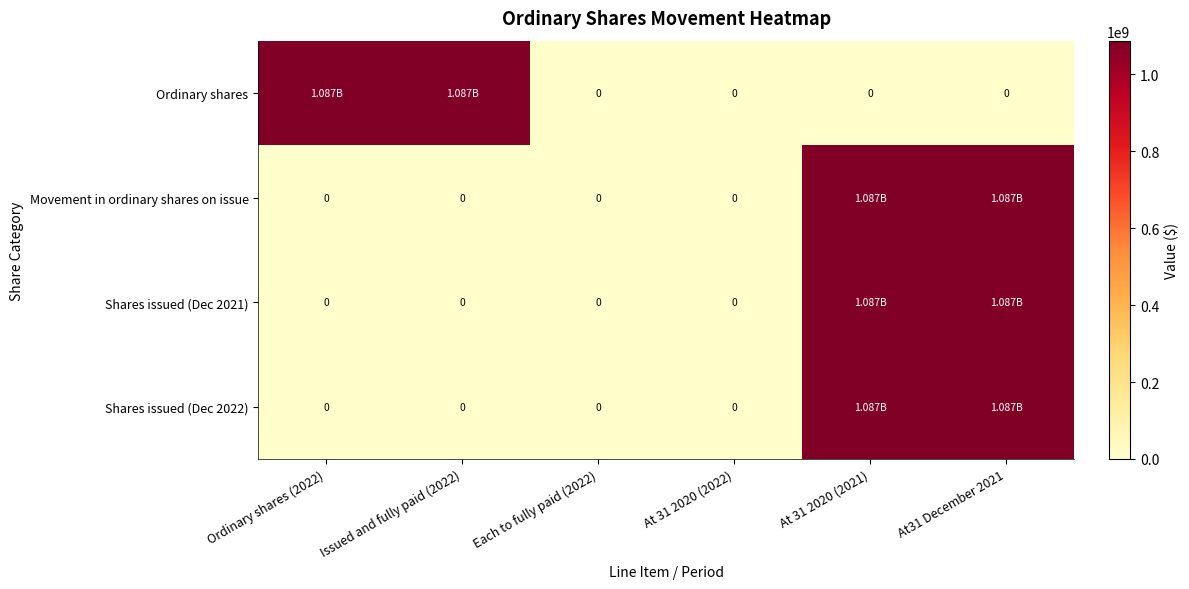

What is the sum of all Movement in ordinary shares on issue values?

2174000000